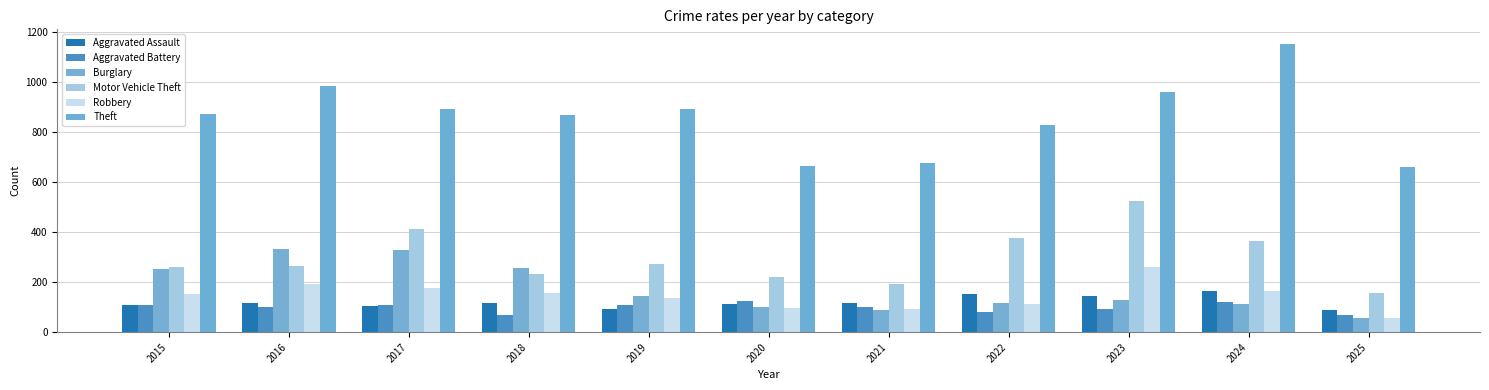

Reading left to right, transcribe all the data shown in this chart.

Aggravated Assault: 110	118	105	115	92	113	115	154	145	166	87
Aggravated Battery: 108	102	108	67	108	125	100	81	92	119	70
Burglary: 254	333	329	257	143	100	90	116	130	112	57
Motor Vehicle Theft: 261	265	411	231	273	221	193	376	523	365	156
Robbery: 154	194	178	155	135	97	91	111	259	165	55
Theft: 874	984	892	868	891	666	678	827	961	1153	660